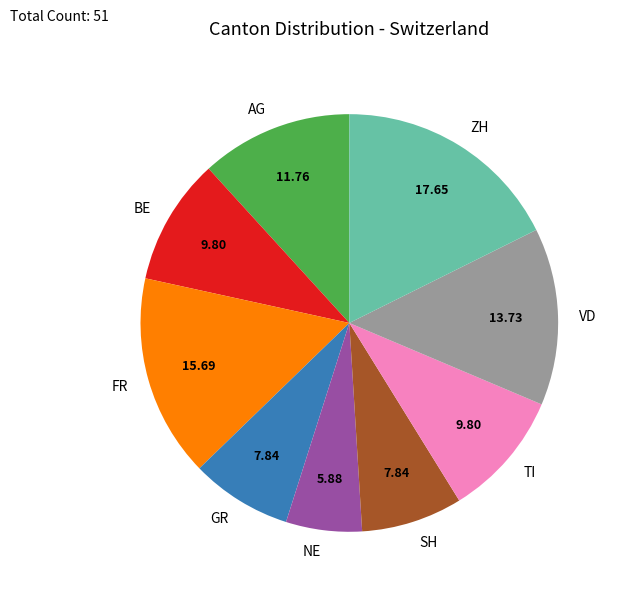

Approximately how many times larger is the value at VD compared to AG?

1.2